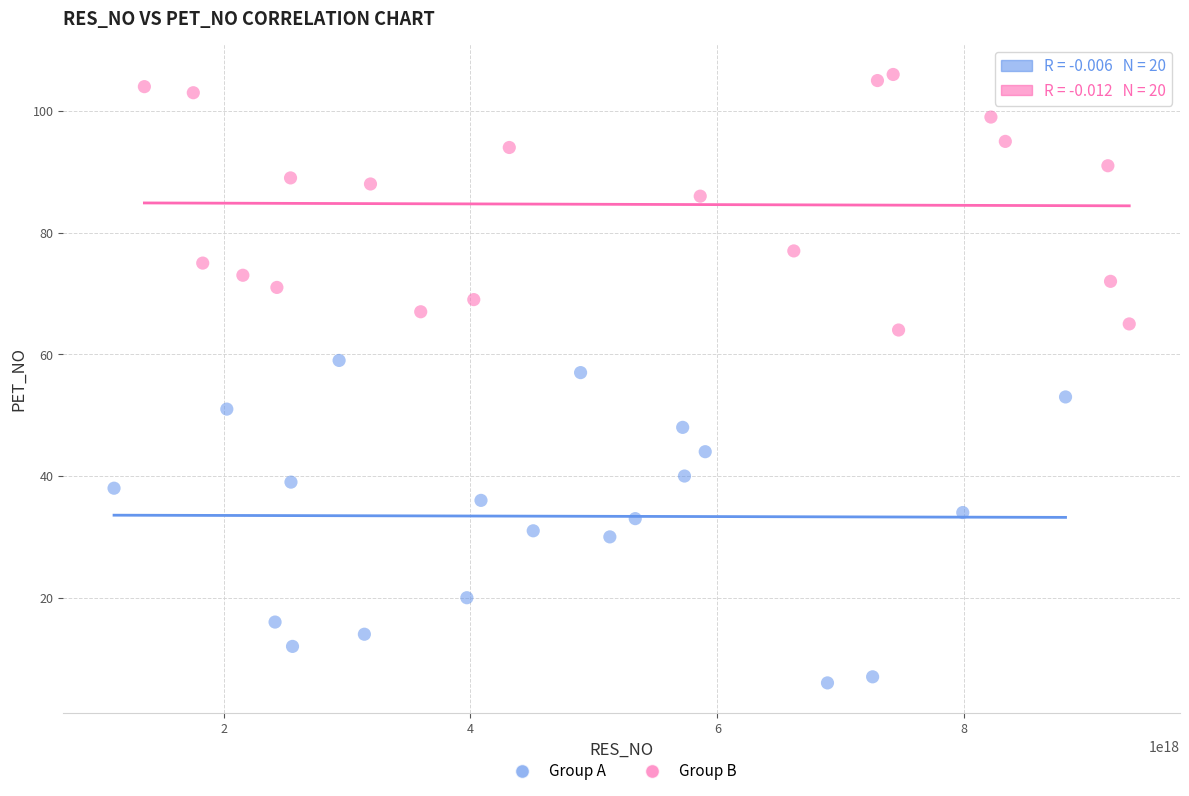

Which series has the largest Y range (max minus min)?

Group A